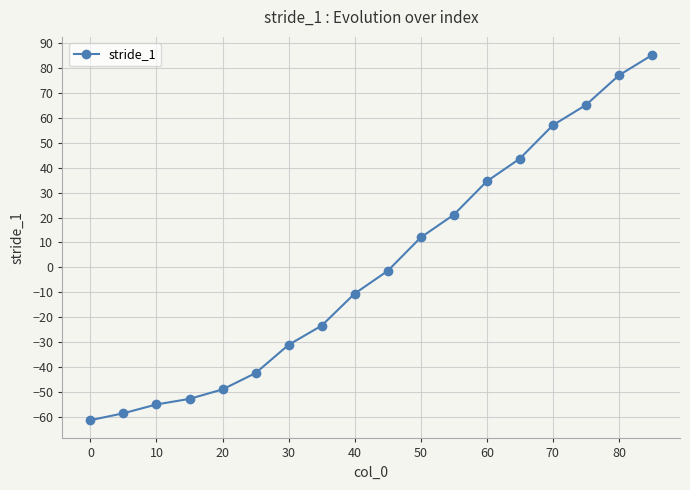

What is the value of the 16th point from the left?

65.1